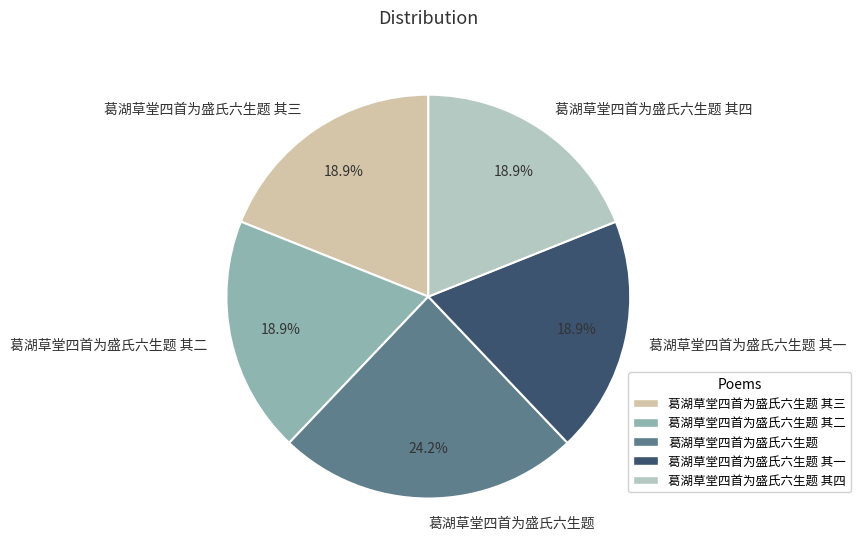

How many segments does this pie chart have?

5